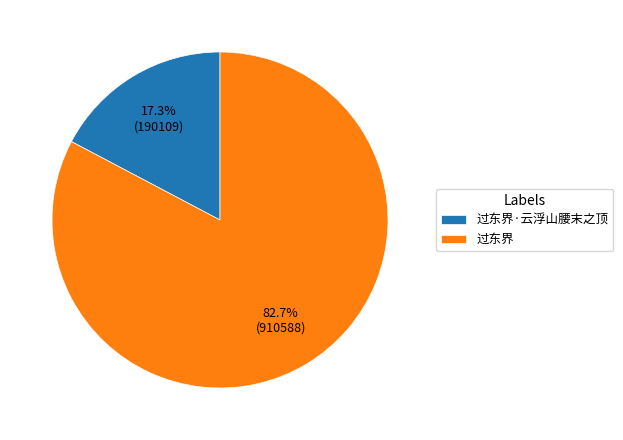

Combined, do 过东界·云浮山腰末之顶 and 过东界 account for over 50%?

Yes